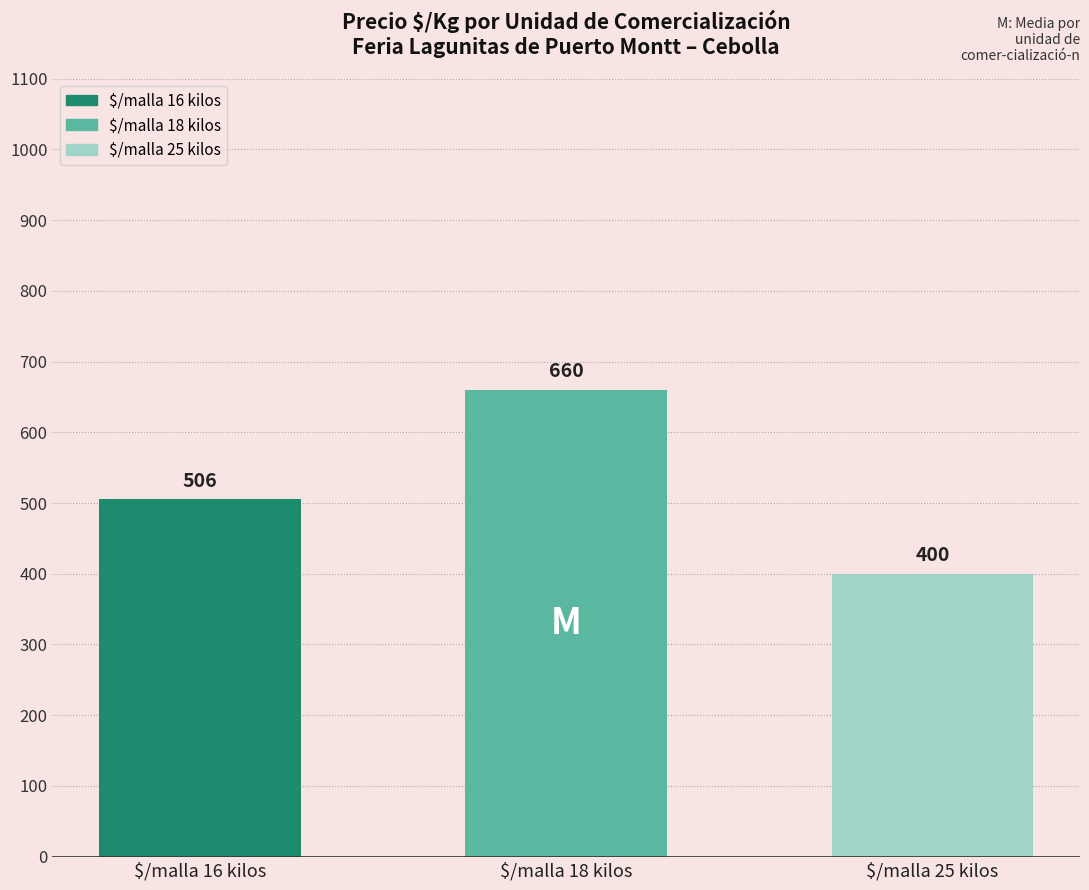

Is it true that the value at $/malla 18 kilos is 1003.1?

False